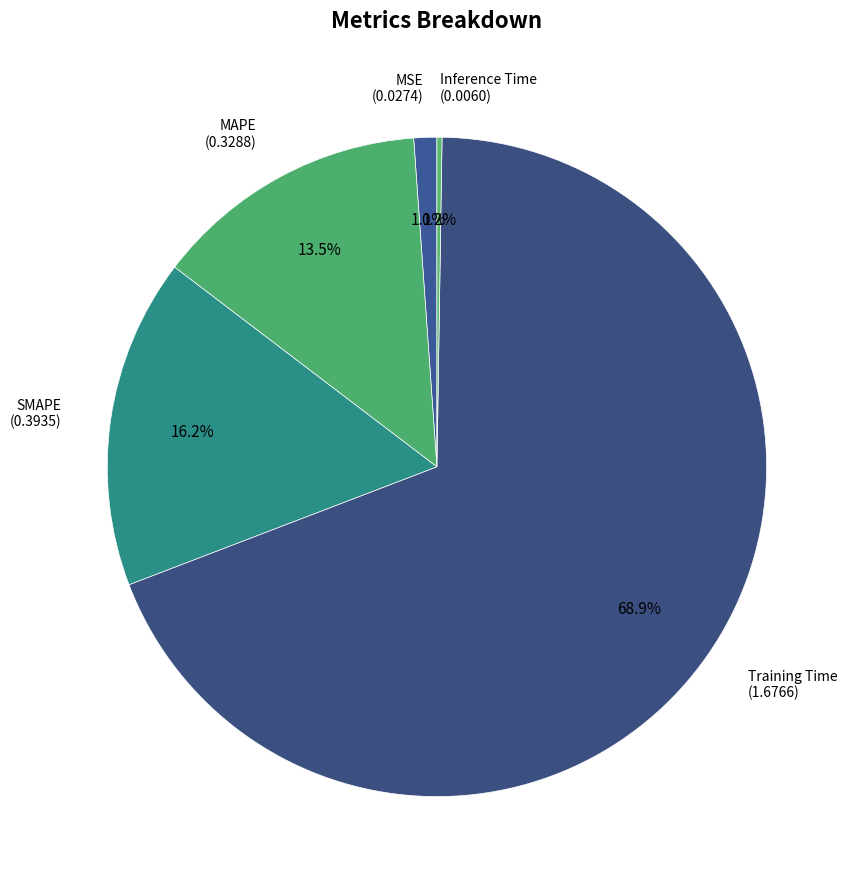

Which slice represents more than half of the pie?

Training Time